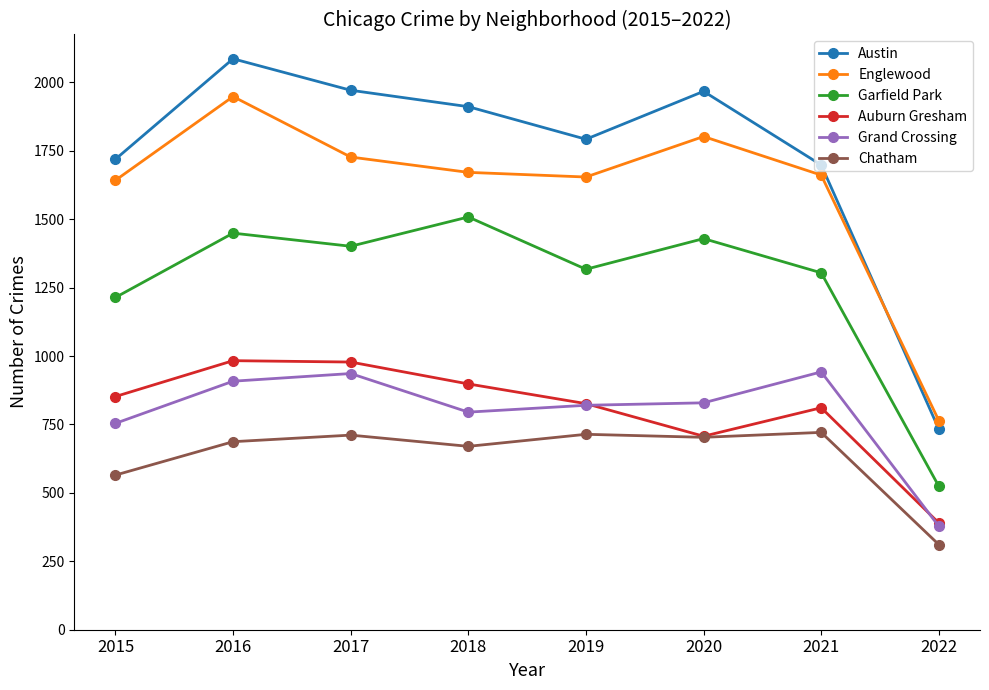

What is the greatest value displayed?

2086